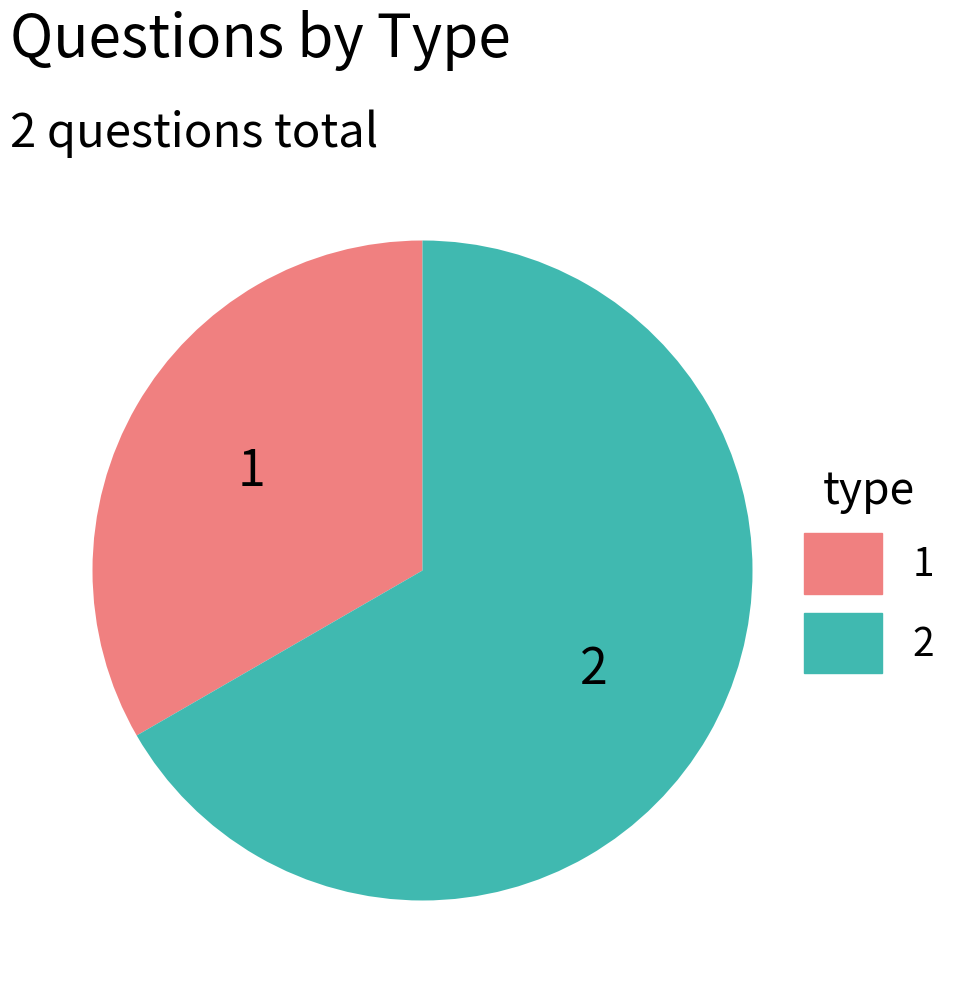

Does 1 represent more than half of the total?

No